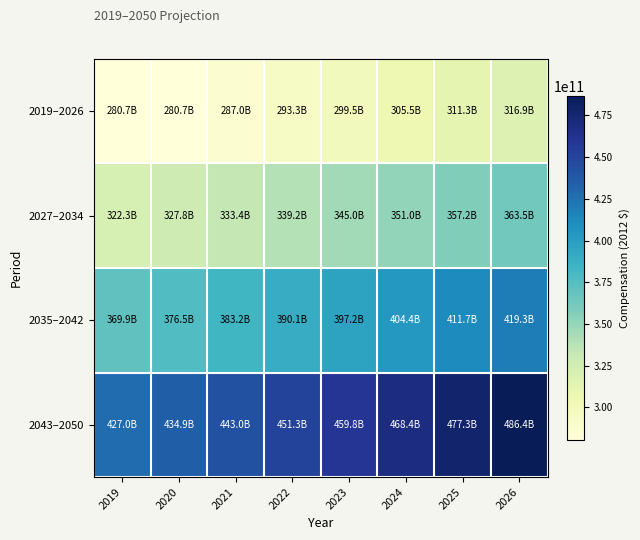

How many distinct data groups are displayed?

4